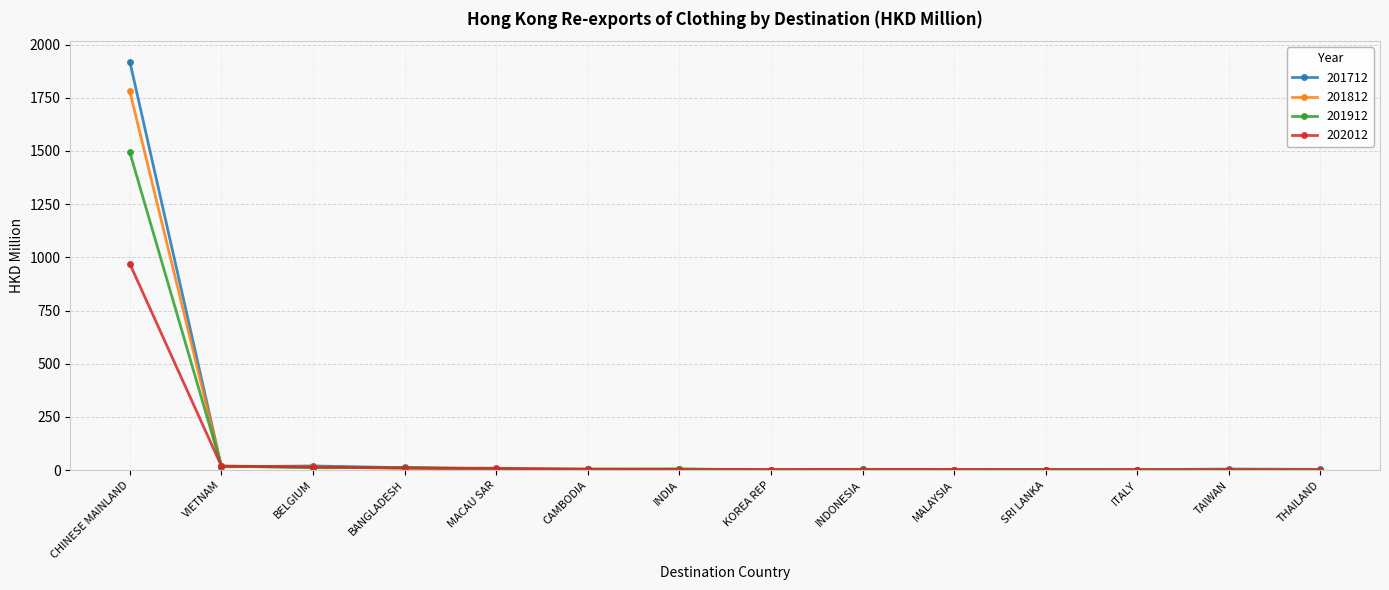

Rank the series by their maximum value, from highest to lowest.

201712, 201812, 201912, 202012